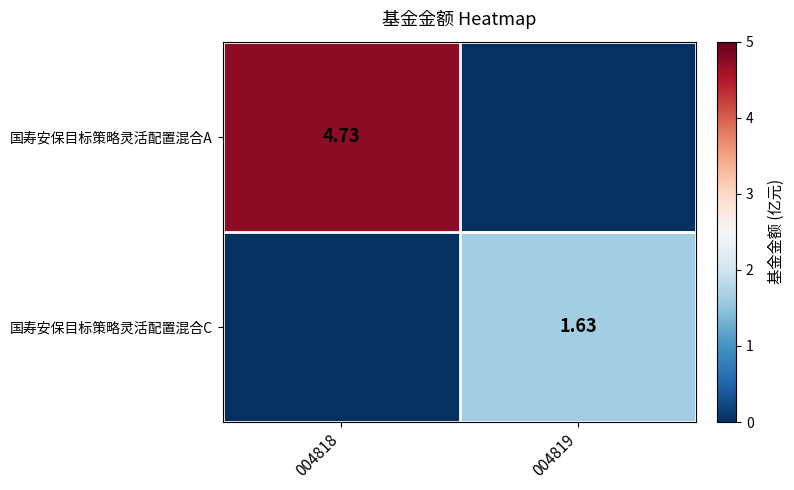

How many categories are shown in the chart?

2